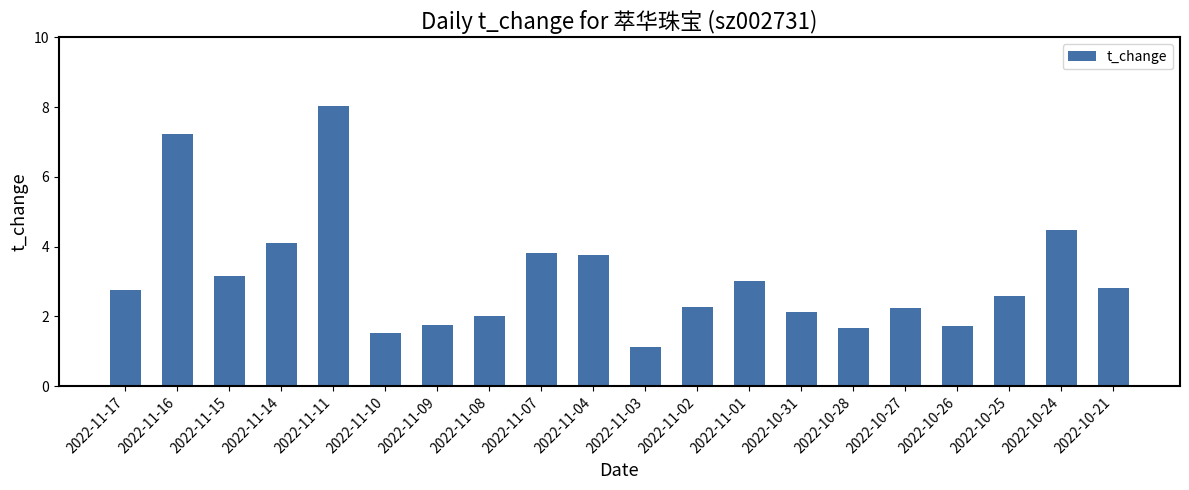

How many data points does each series have?

20